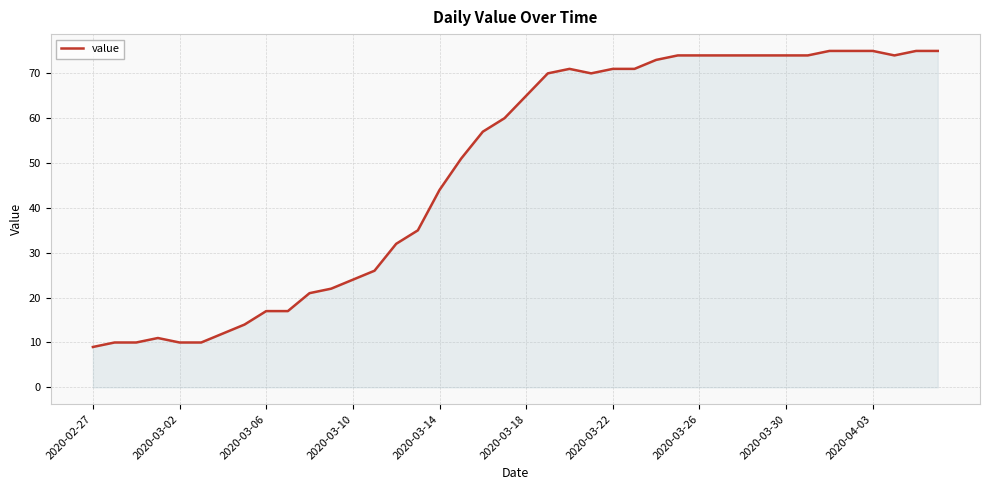

What is the difference between the maximum and minimum values?

66